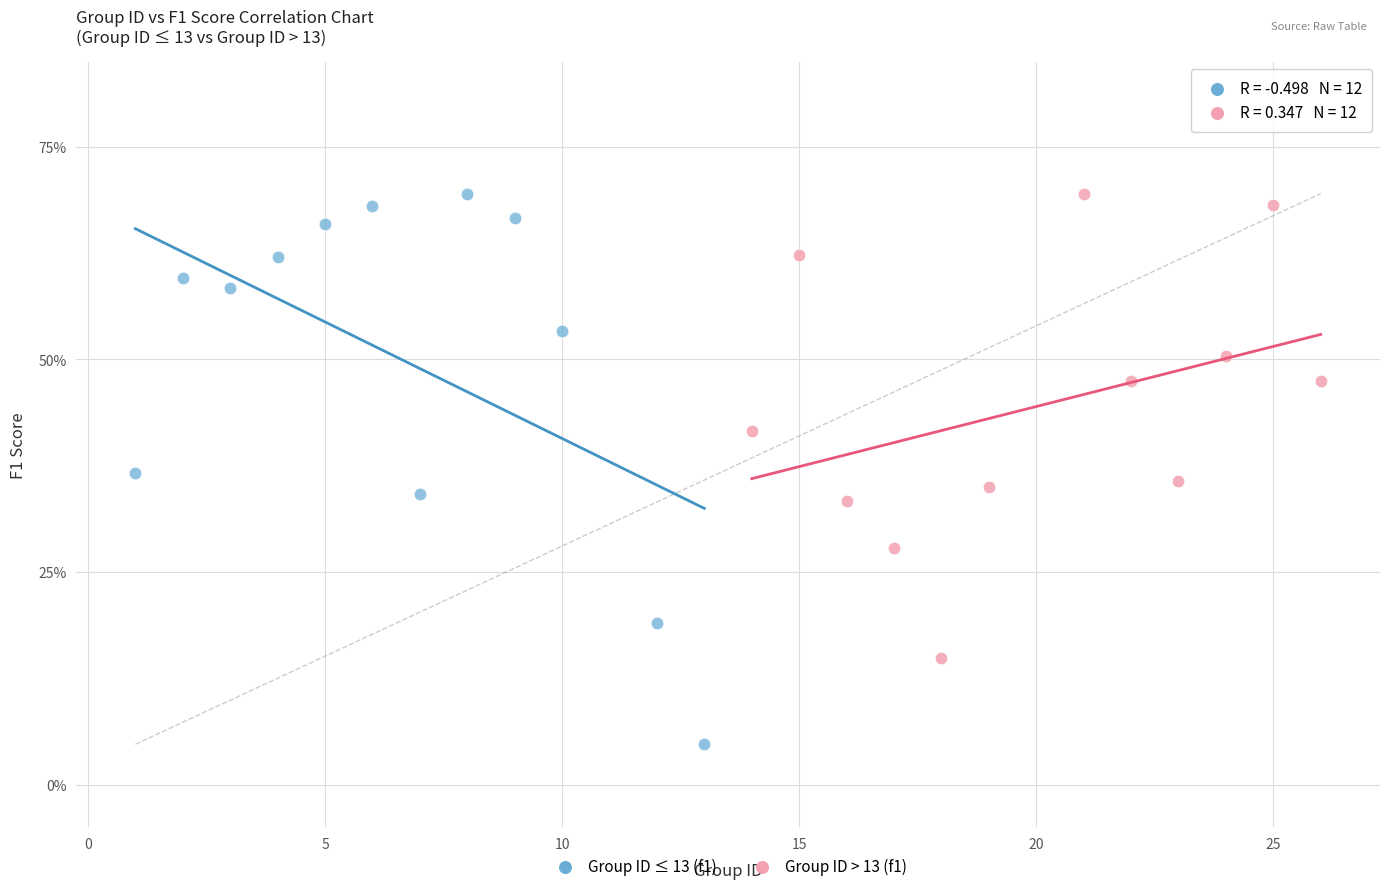

What are all the series names shown in the legend?

Group ID ≤ 13 (f1), Group ID > 13 (f1)